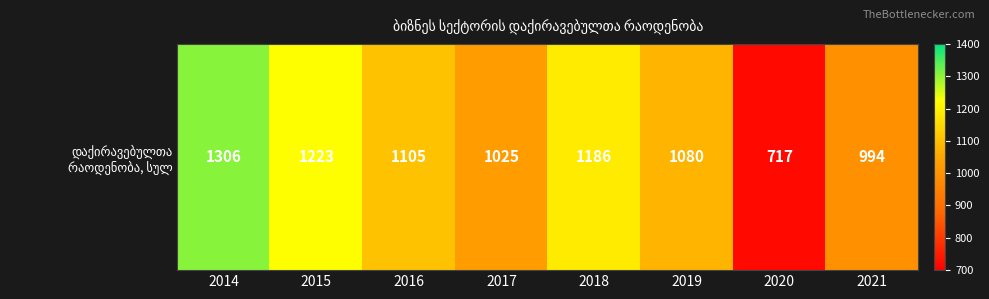

What is the greatest value displayed?

1306